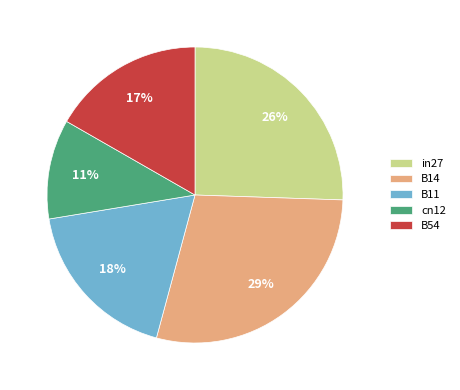

To the nearest percent, what is the difference between the largest and smallest slice percentages?

18%